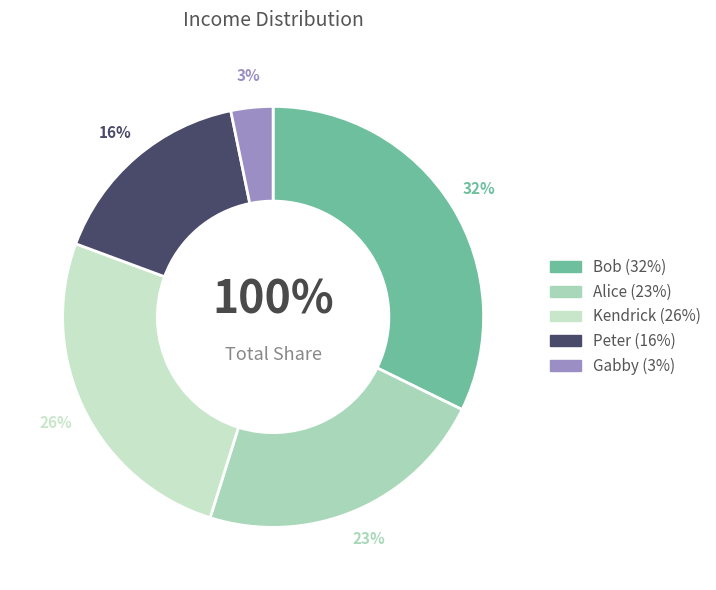

To the nearest percent, what is the average slice percentage?

20%